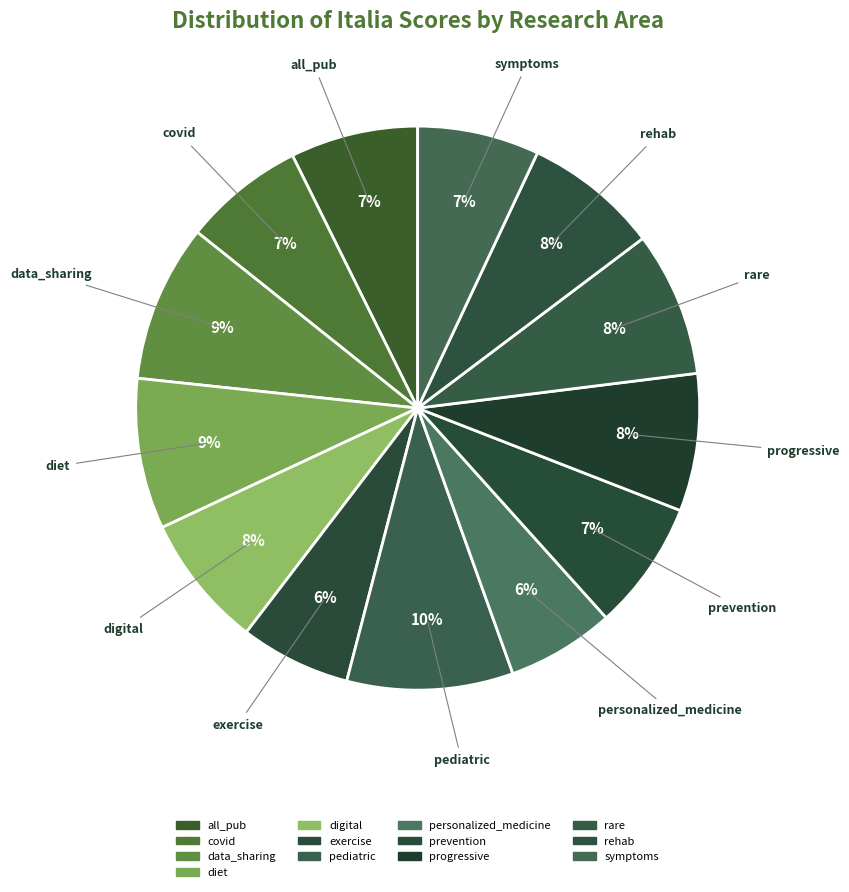

To the nearest percent, what is the difference between the pediatric and symptoms slice percentages?

3%